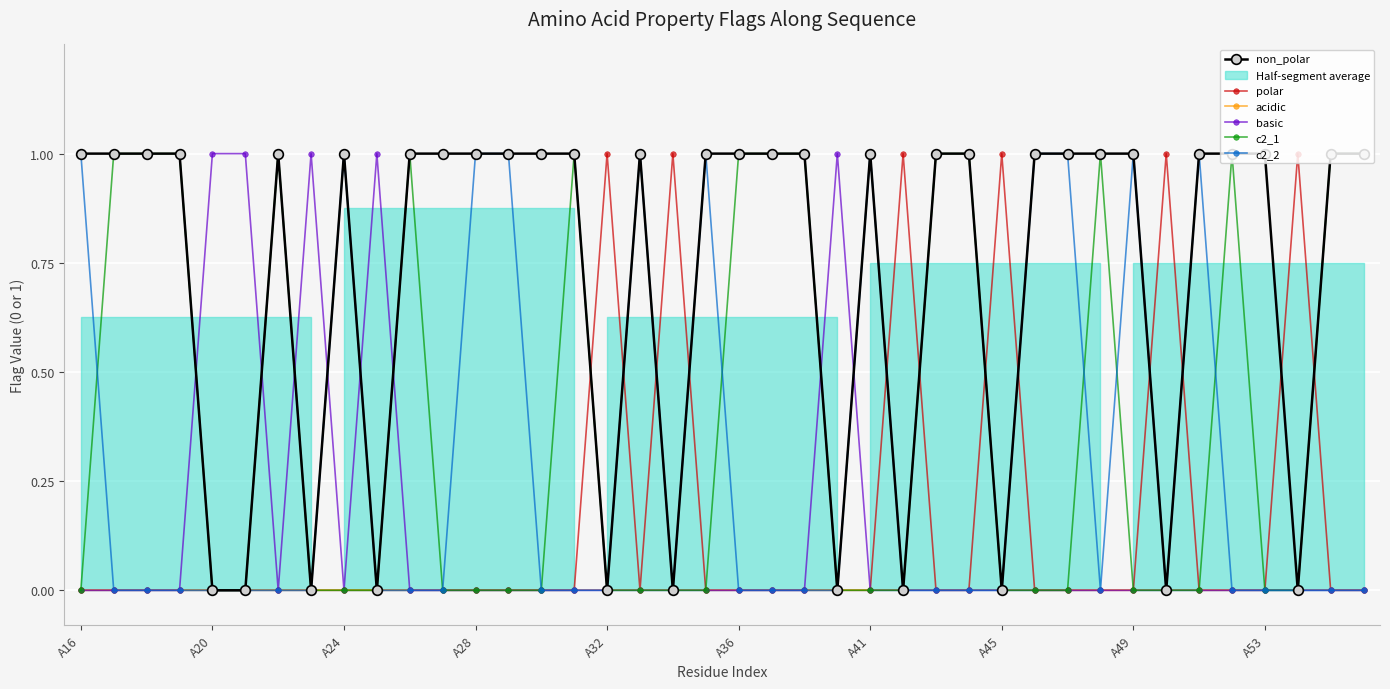

At how many categories does at least one series exceed 0?

40